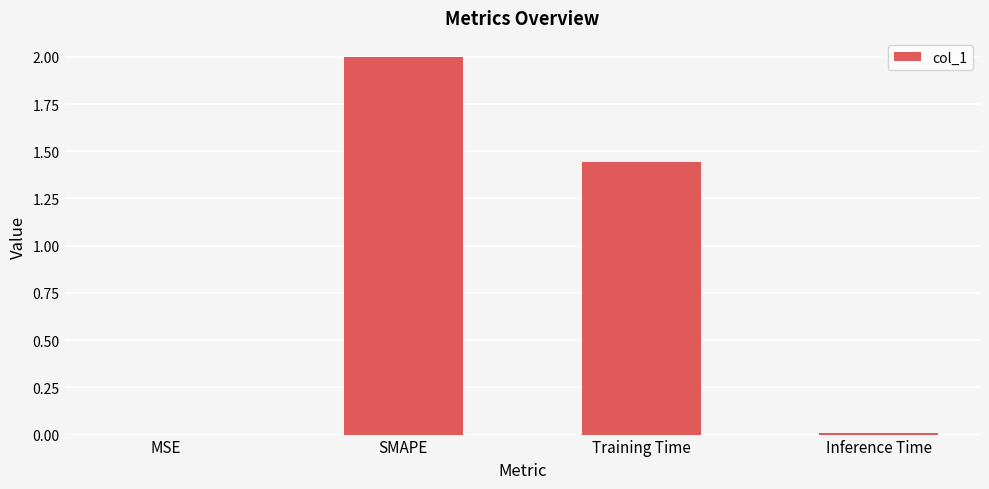

At which category does the chart reach its peak across all series?

SMAPE